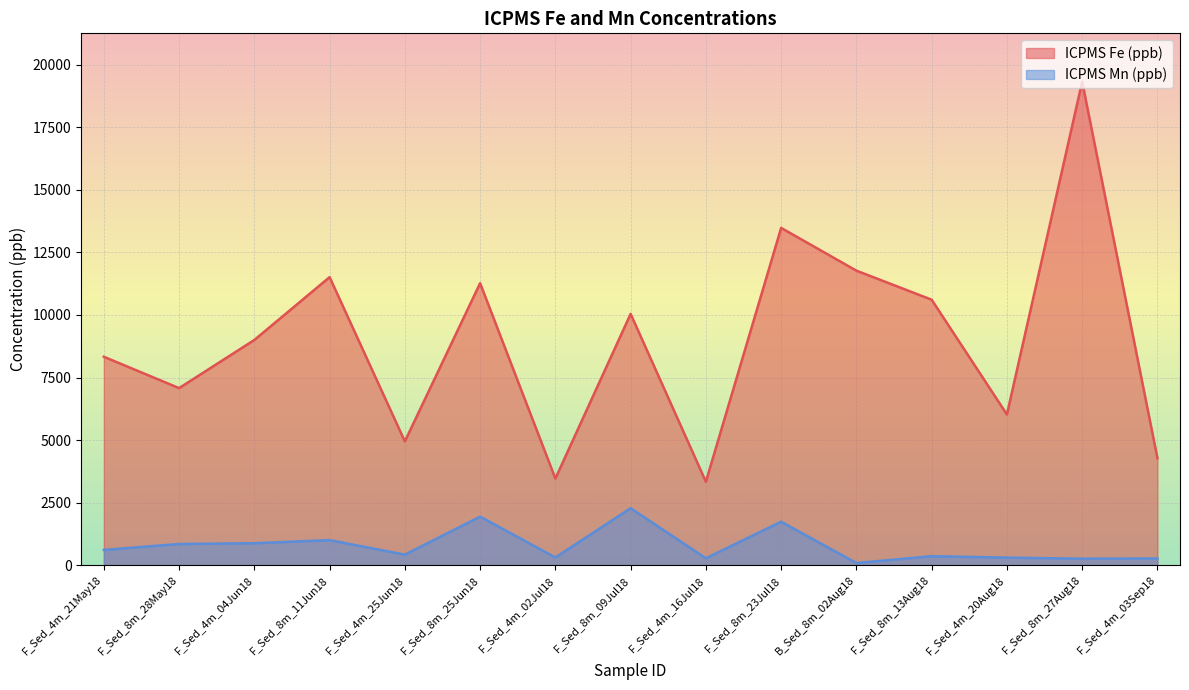

Where does the ICPMS Mn (ppb) series first go above 420?

F_Sed_4m_21May18